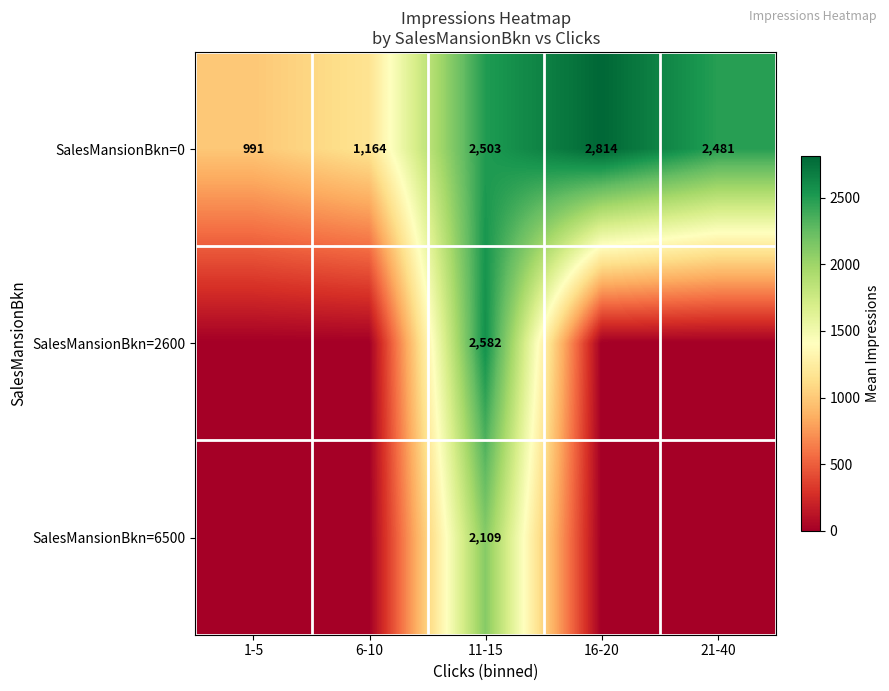

What is the difference between the second highest and minimum values in the SalesMansionBkn=0 series?

1512